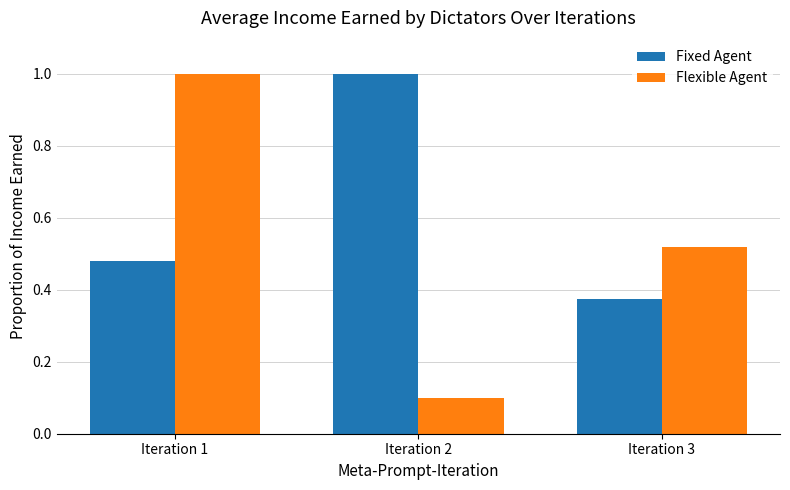

What is the sum of the Flexible Agent values at Iteration 2 and Iteration 3?

0.6